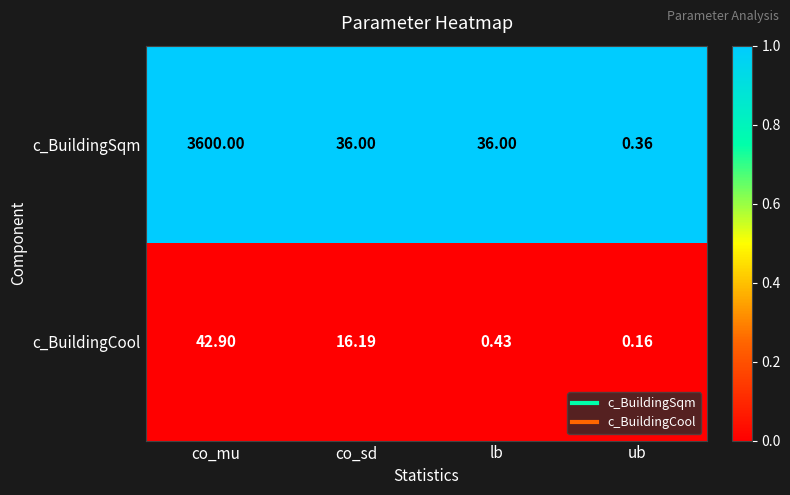

At which label does c_BuildingCool reach its minimum?

ub